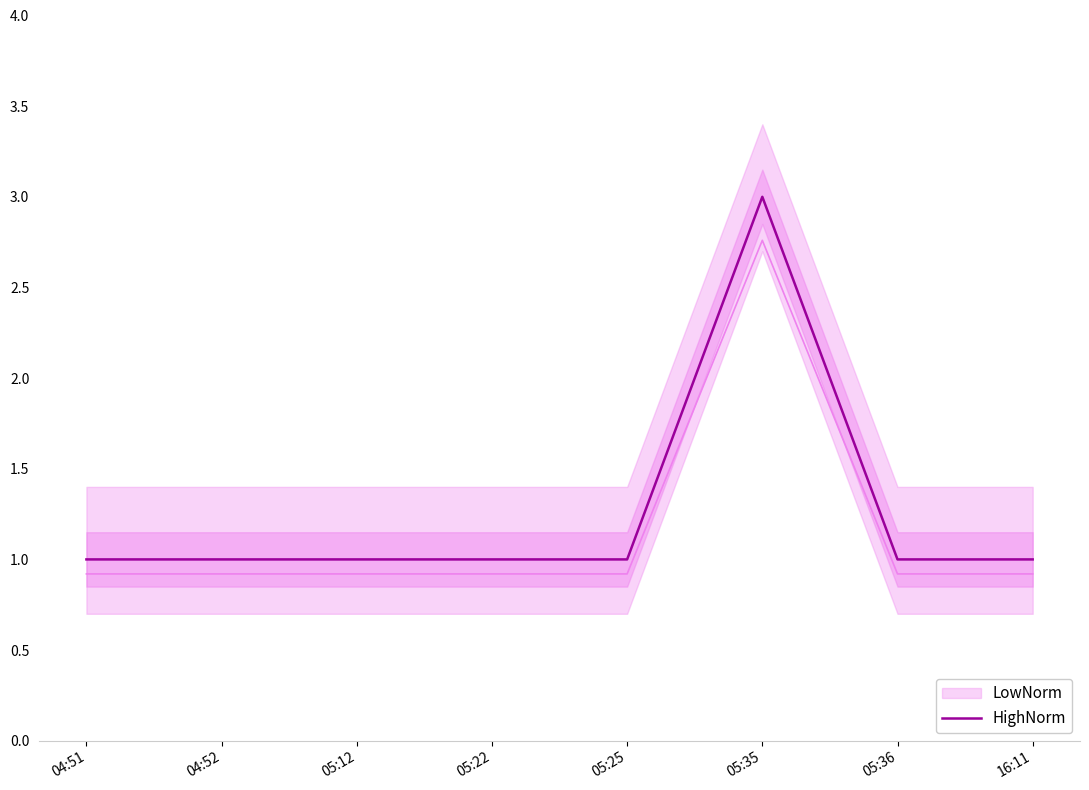

Which category has the highest value across all series?

05:35